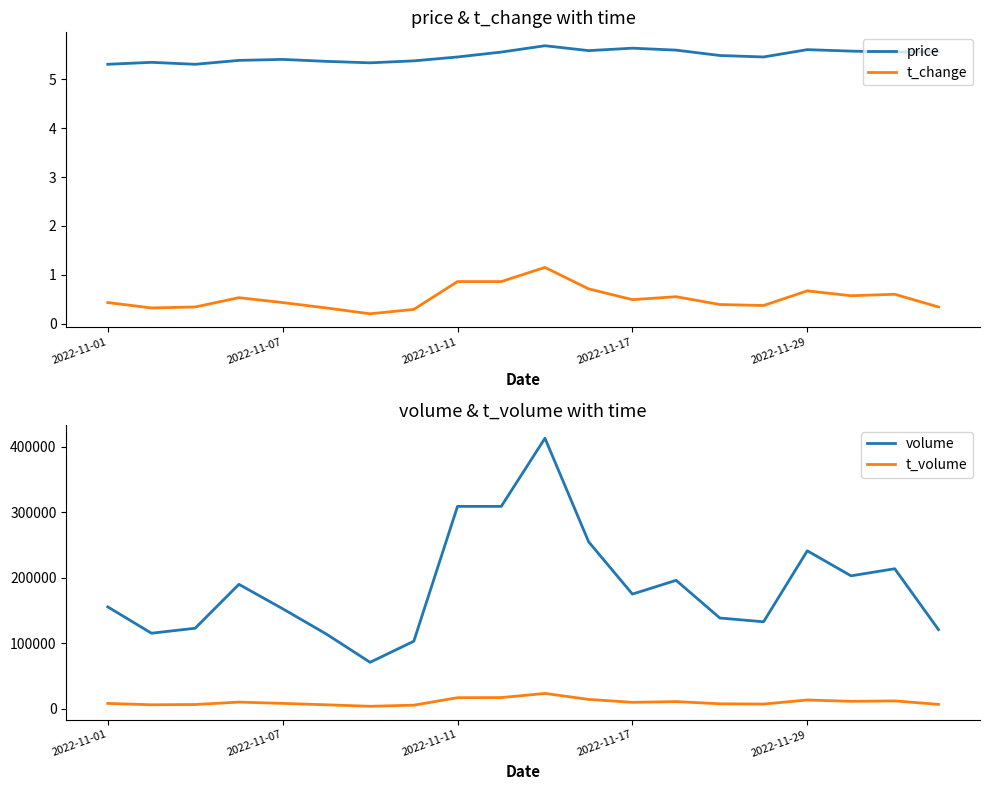

Rank the series by their maximum value, from lowest to highest.

t_change, price, t_volume, volume